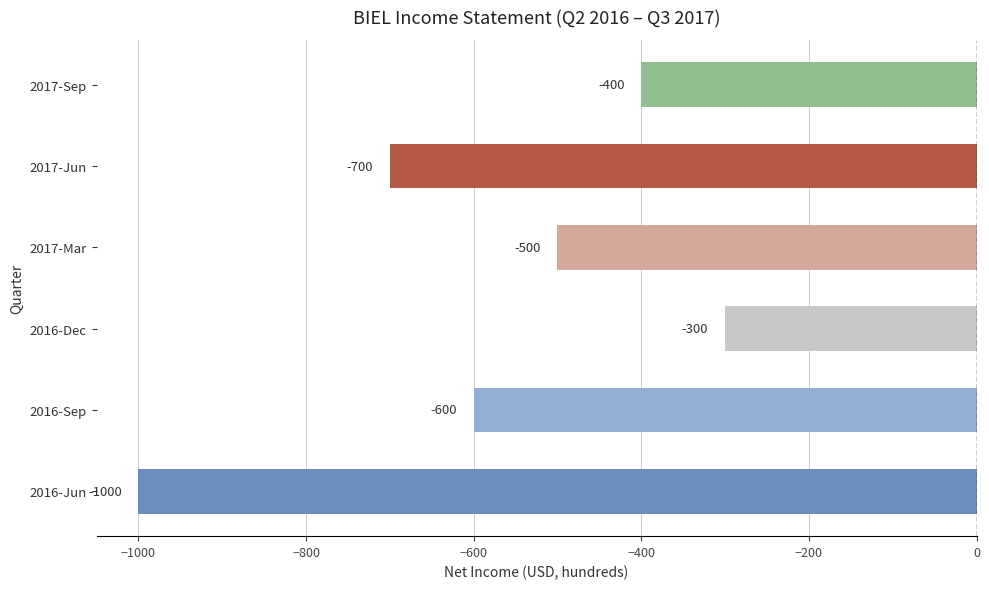

How many bars are there in total?

6